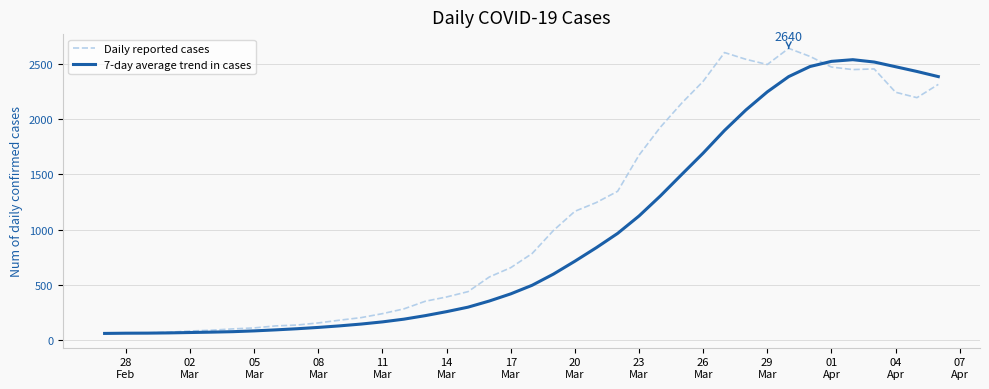

What is the maximum value shown in the chart?

2640.0